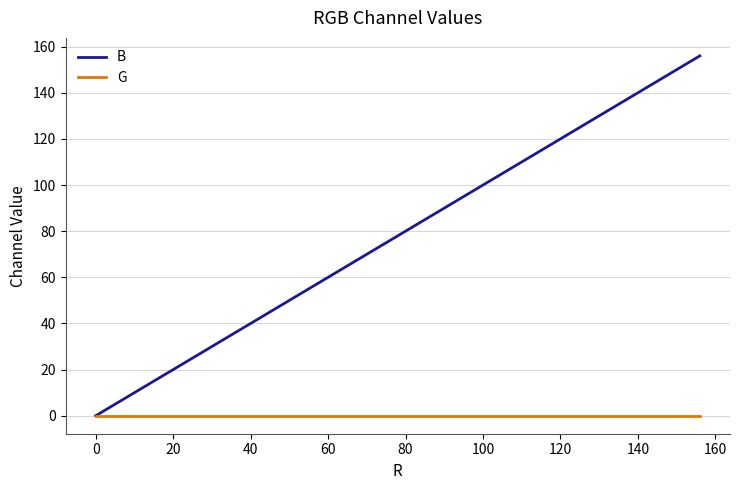

List the series in order of their overall mean, highest first.

B, G